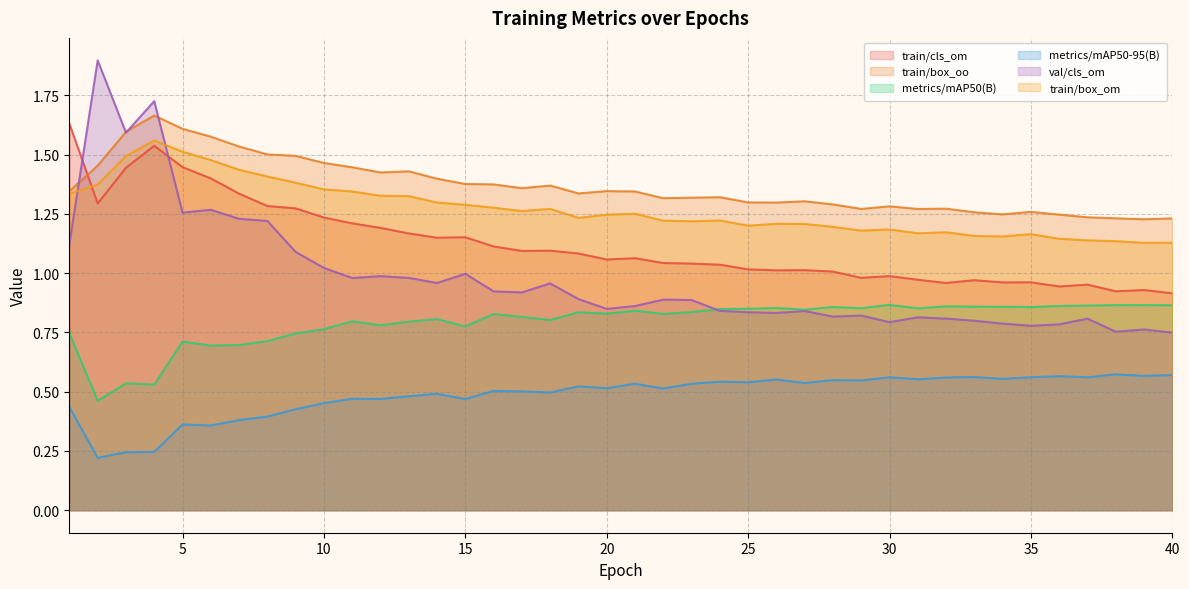

The value of train/cls_om at 28 is 1.0. True or false?

True